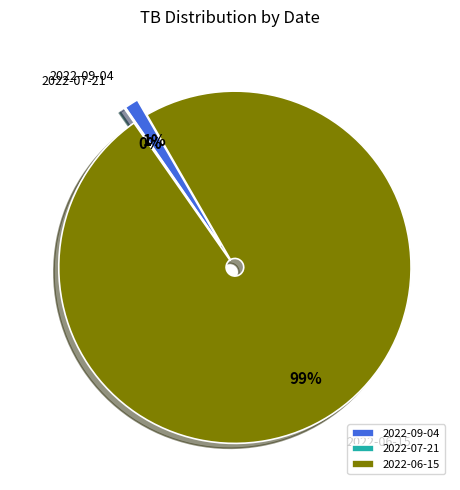

To the nearest percent, what is the combined percentage of 2022-09-04 and 2022-06-15?

100%